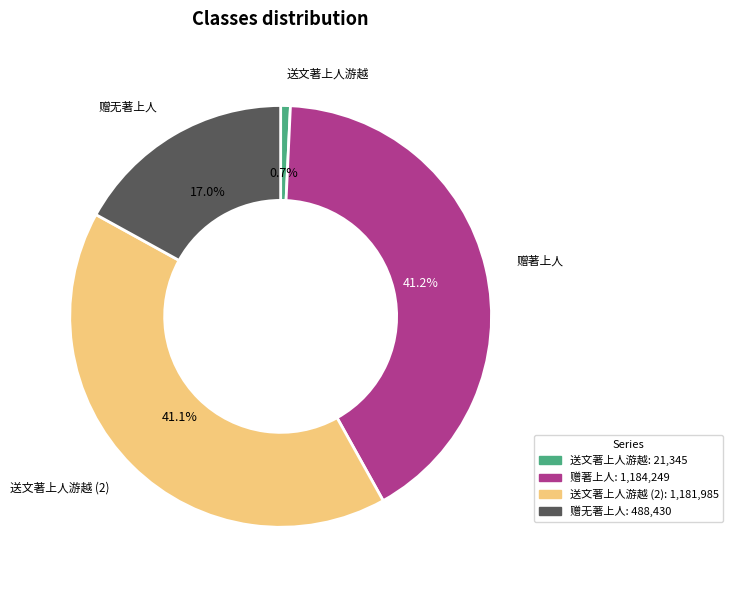

Is there a majority slice in this chart?

No